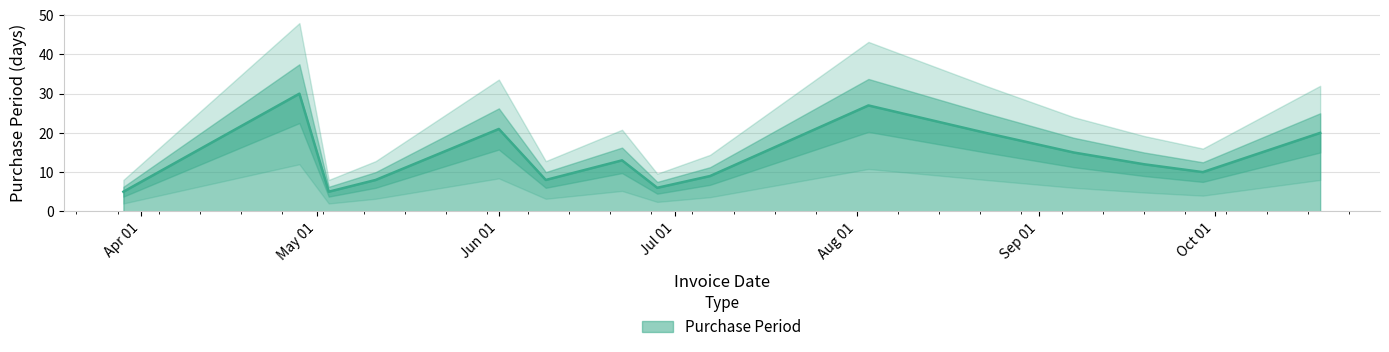

What is the change in value from 2016-04-28 to 2016-07-07?

-21